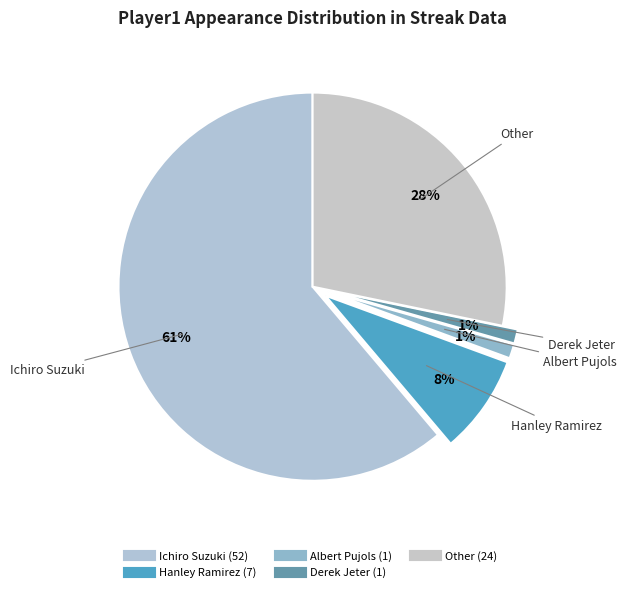

To the nearest percent, what is the combined percentage of Other and Hanley Ramirez?

36%